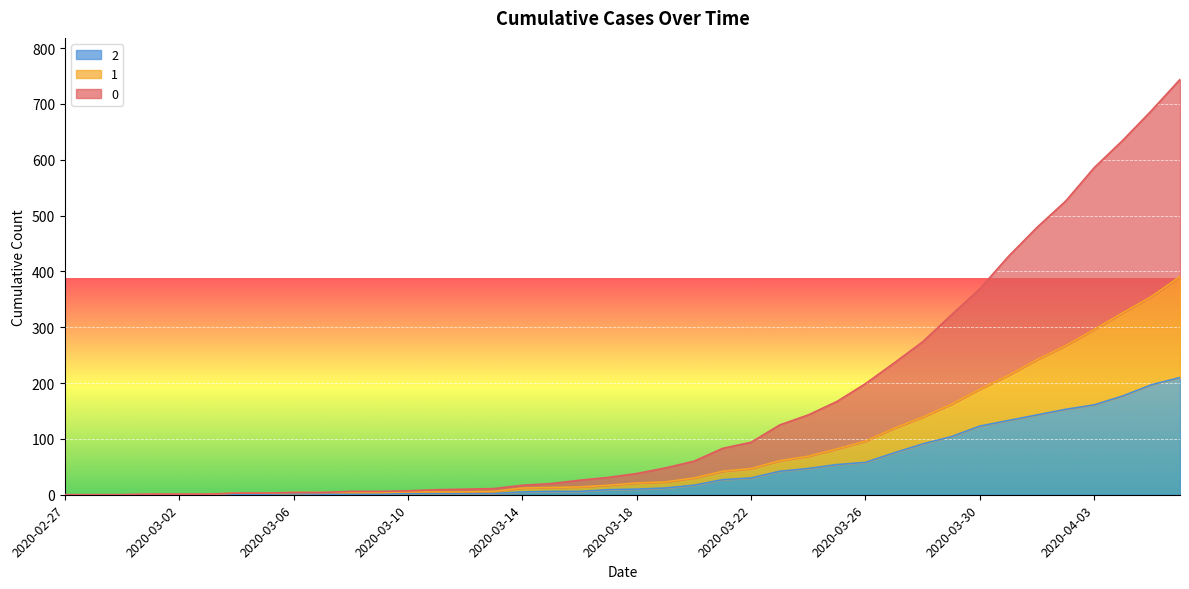

Read the 2 value at 2020-03-26, to the nearest 5.

60